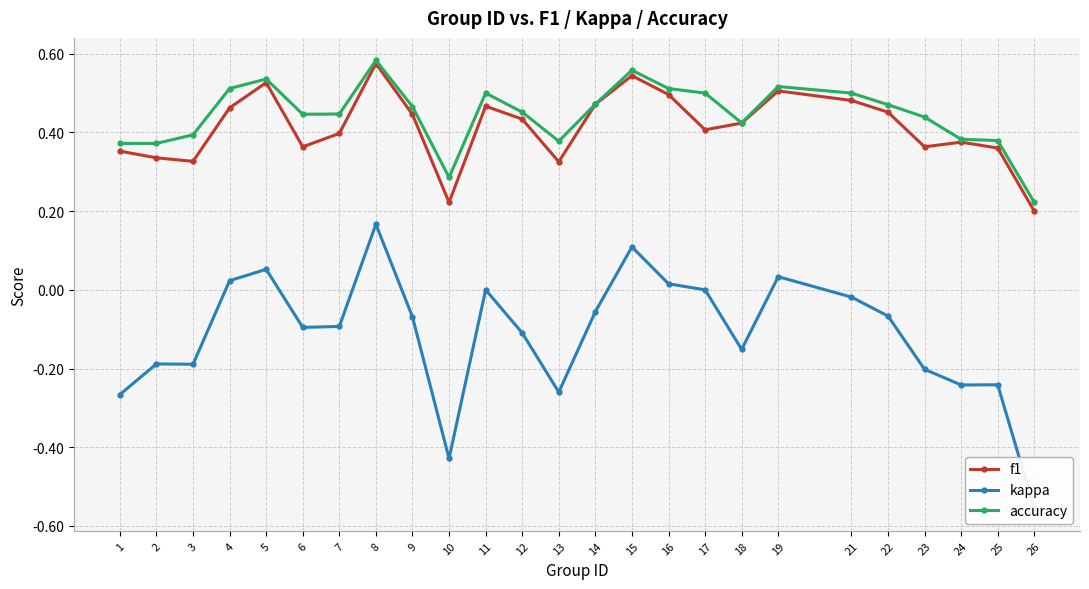

What is the value of the accuracy point at the 3rd from the left?

0.4